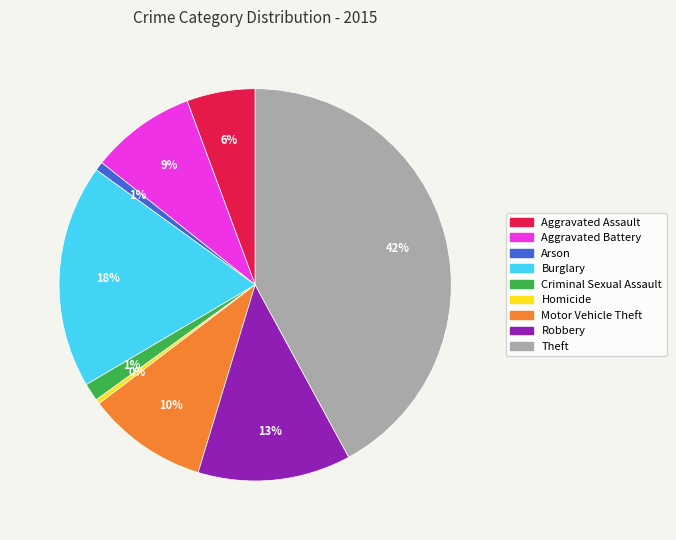

Does Aggravated Battery account for over 50% of the chart?

No